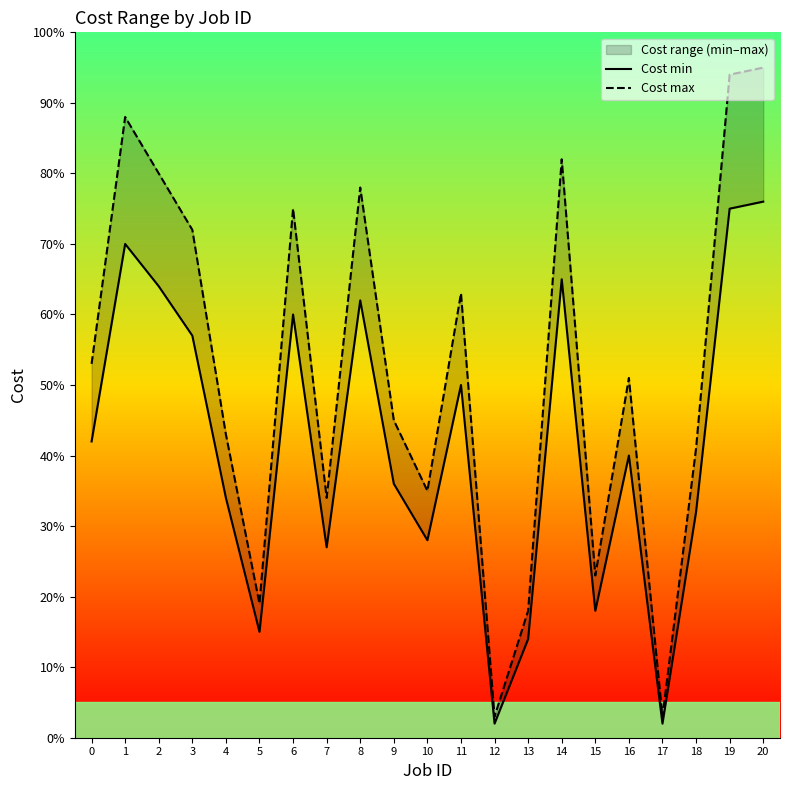

At which category does Cost min reach its first local peak?

1